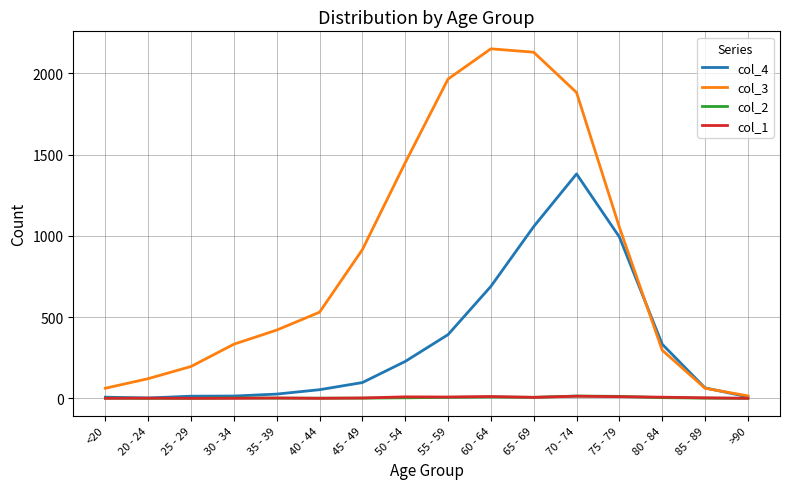

Which series has the widest spread of values?

col_3